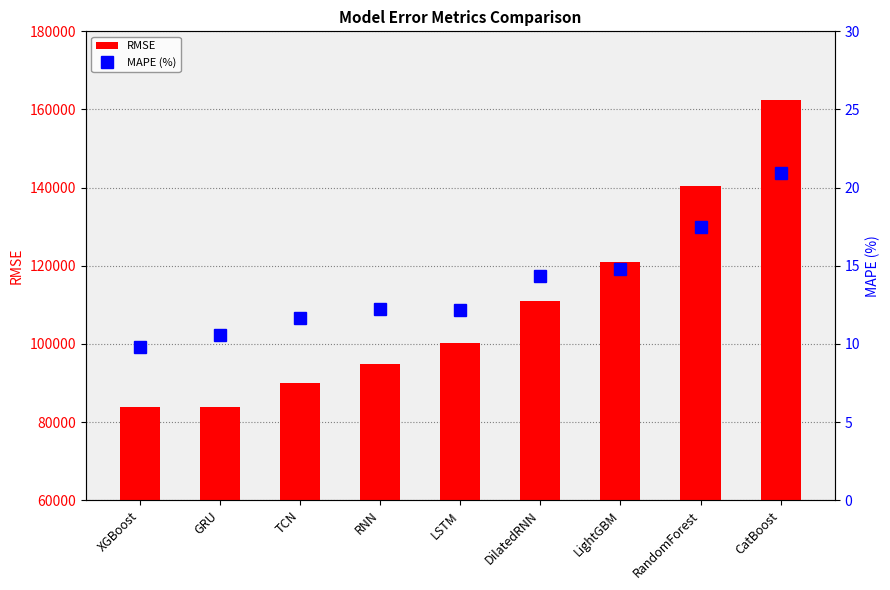

Is it true that RMSE equals 83879.7 at GRU?

True